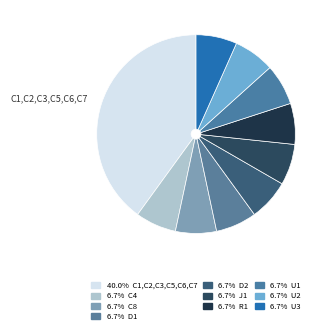

Rank the categories by value from highest to lowest.

C1,C2,C3,C5,C6,C7, C4, C8, D1, D2, J1, R1, U1, U2, U3